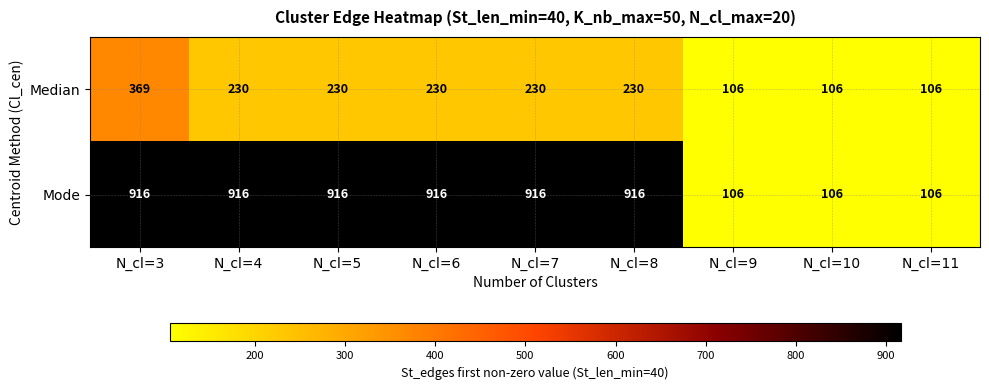

At which category is the sum across all series the highest?

N_cl=3